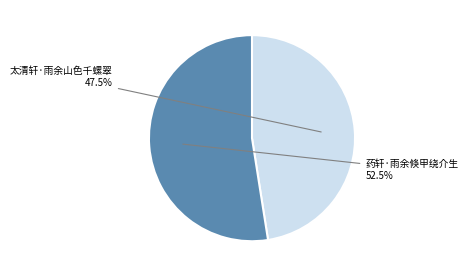

Which slice represents more than half of the pie?

药轩·雨余倏甲绕介生